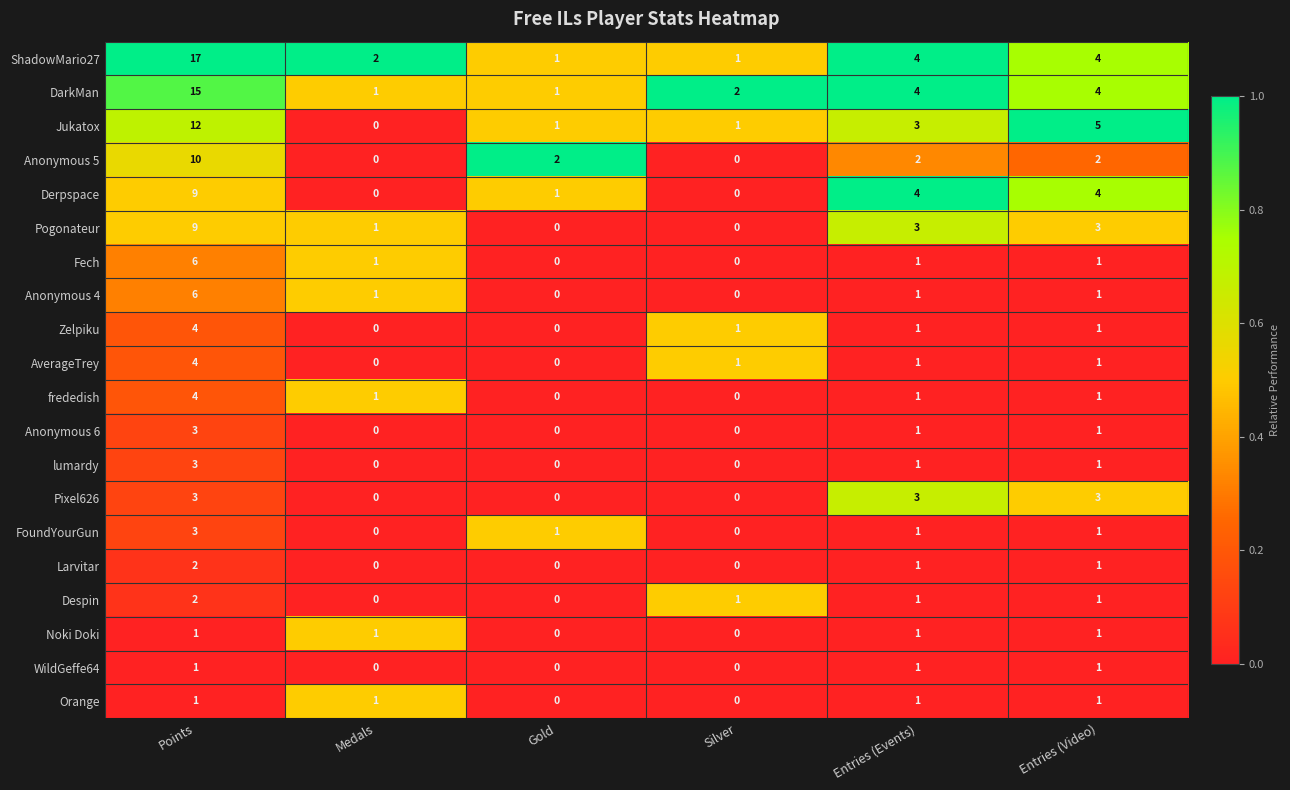

Read the Pogonateur value at Entries (Video).

3